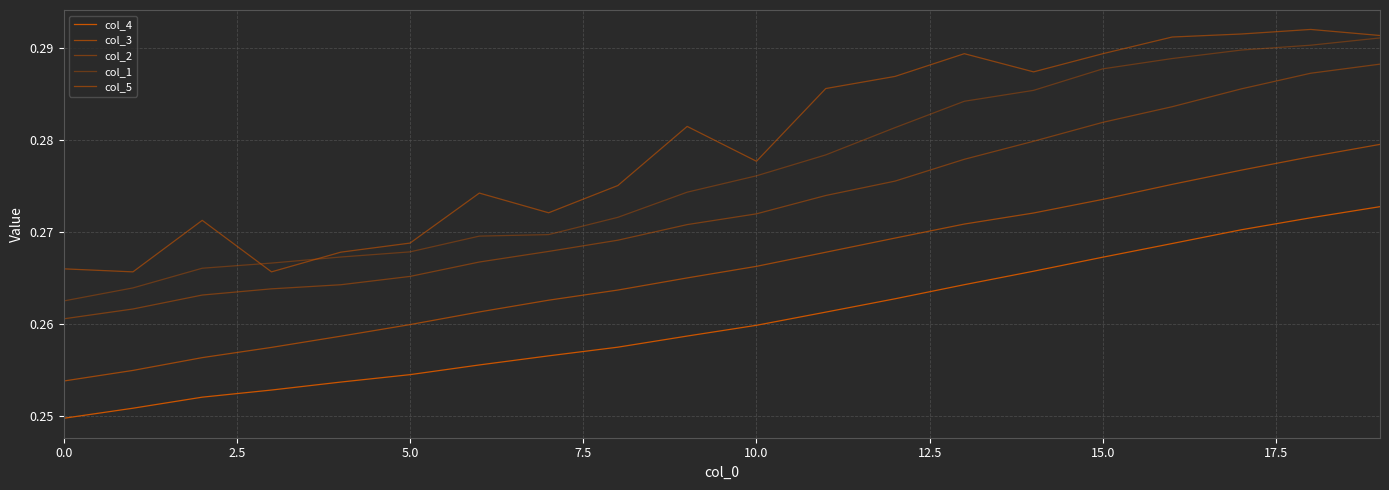

At which label does col_1 reach its peak?

19